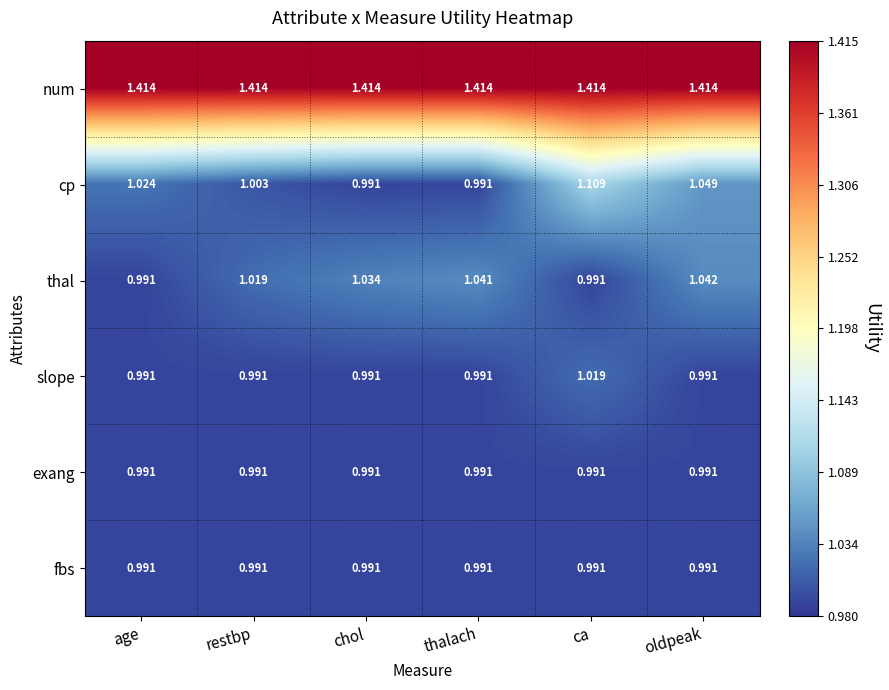

At which label does thal reach its peak?

oldpeak